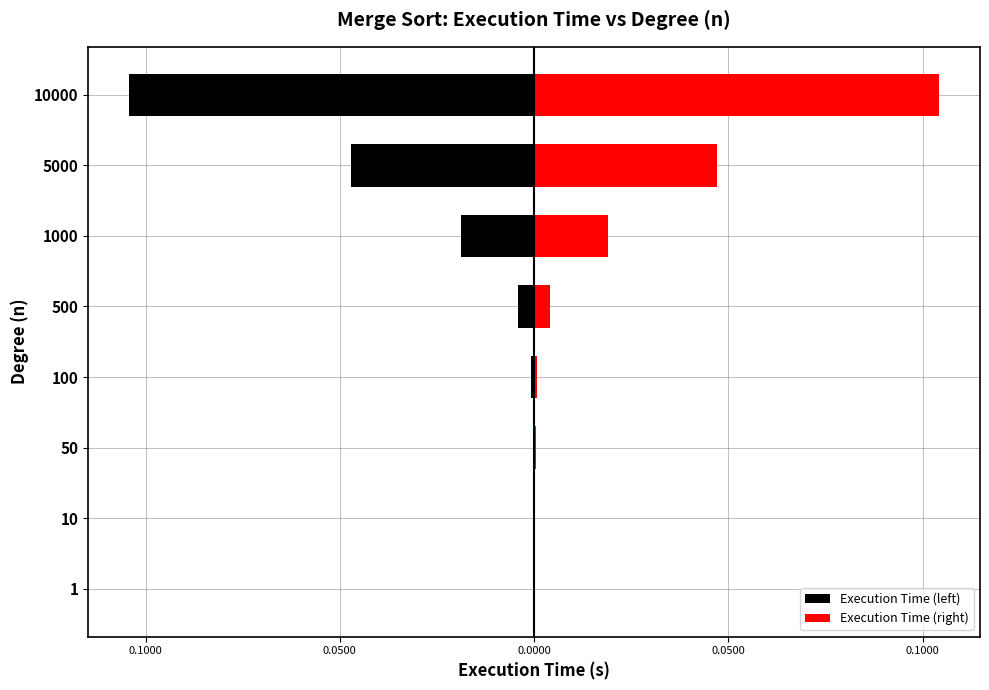

True or false: Execution Time (right) has a value of 0.0 at 5000.

False